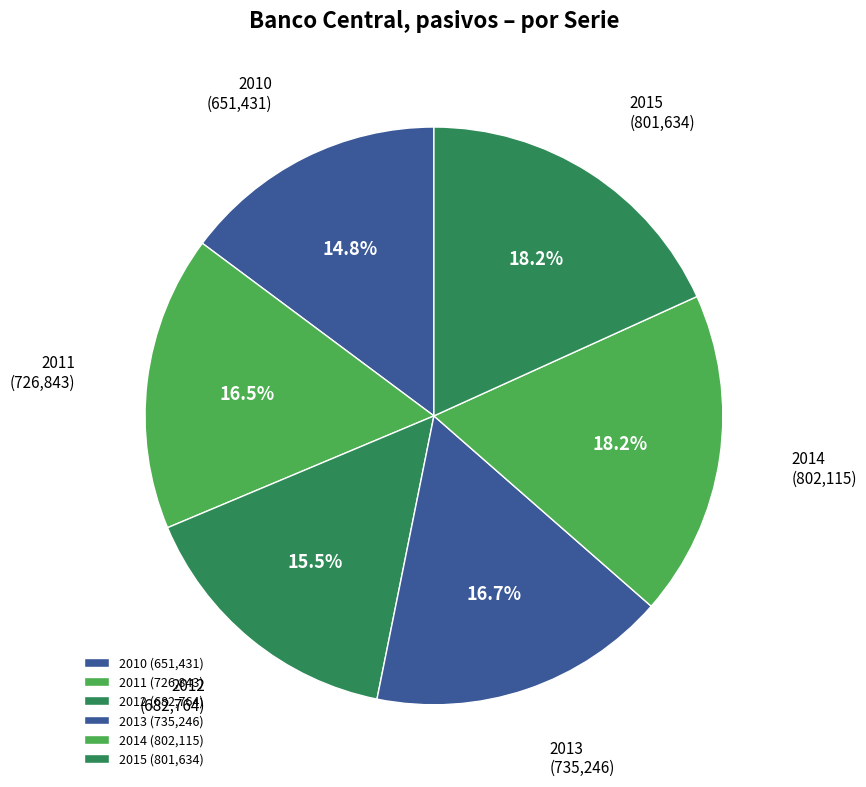

Does any single category account for the majority?

No